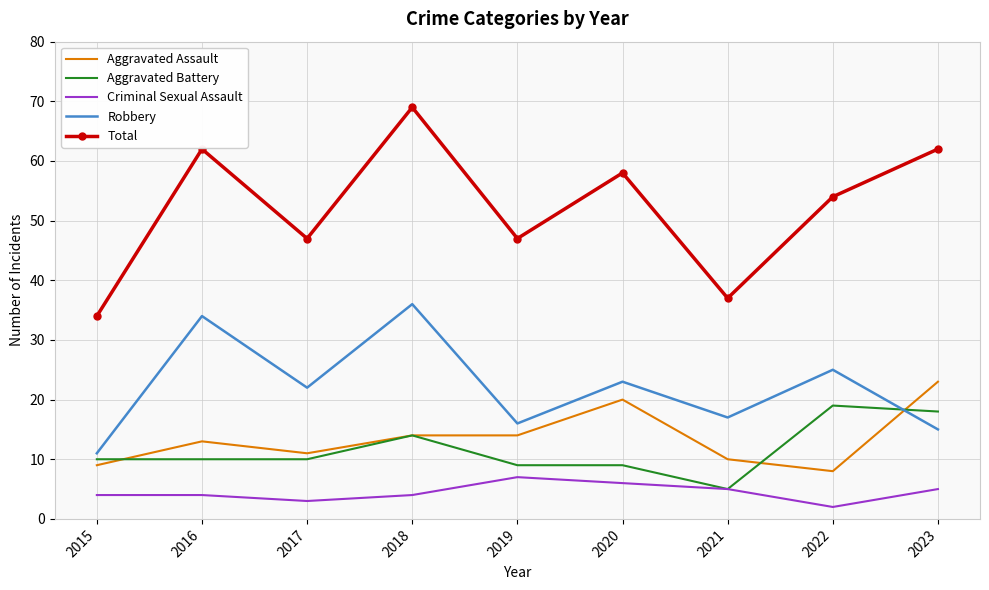

Which series has the widest spread of values?

Total